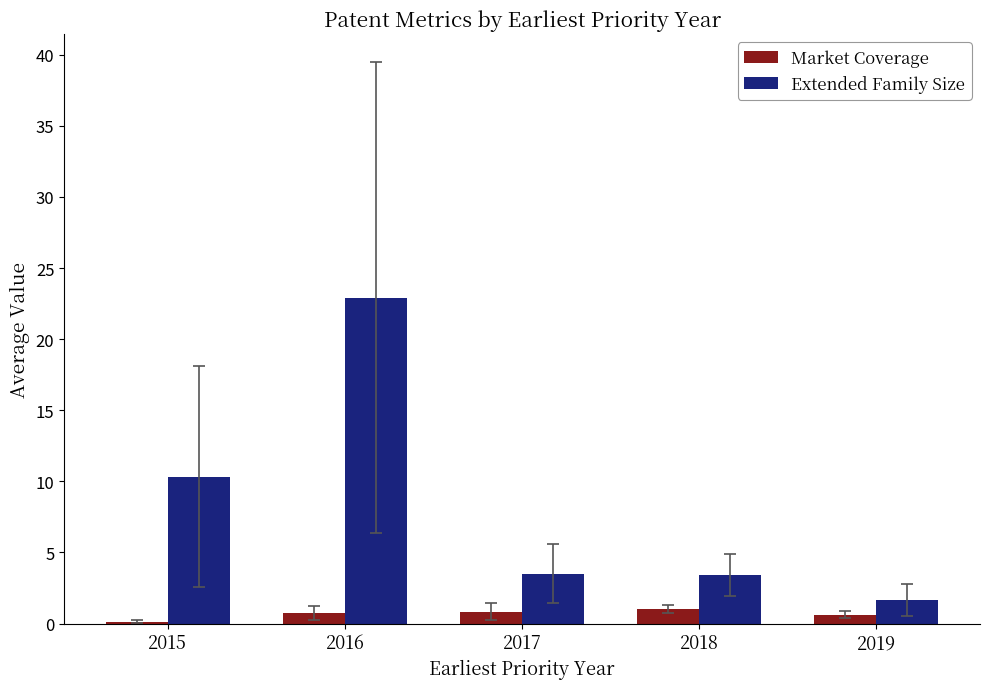

What is the difference between the second highest and minimum values in the Market Coverage series?

0.7